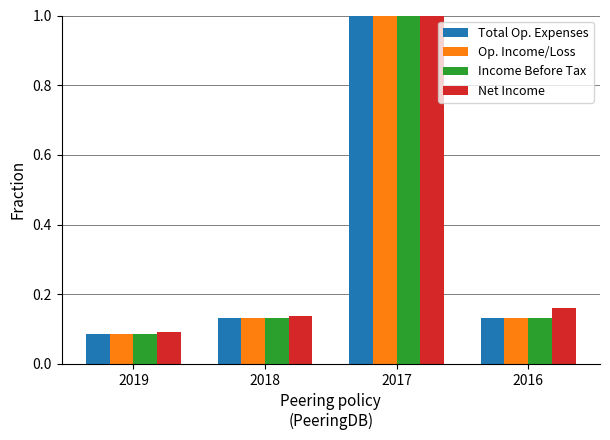

What are all the series names shown in the legend?

Total Op. Expenses, Op. Income/Loss, Income Before Tax, Net Income